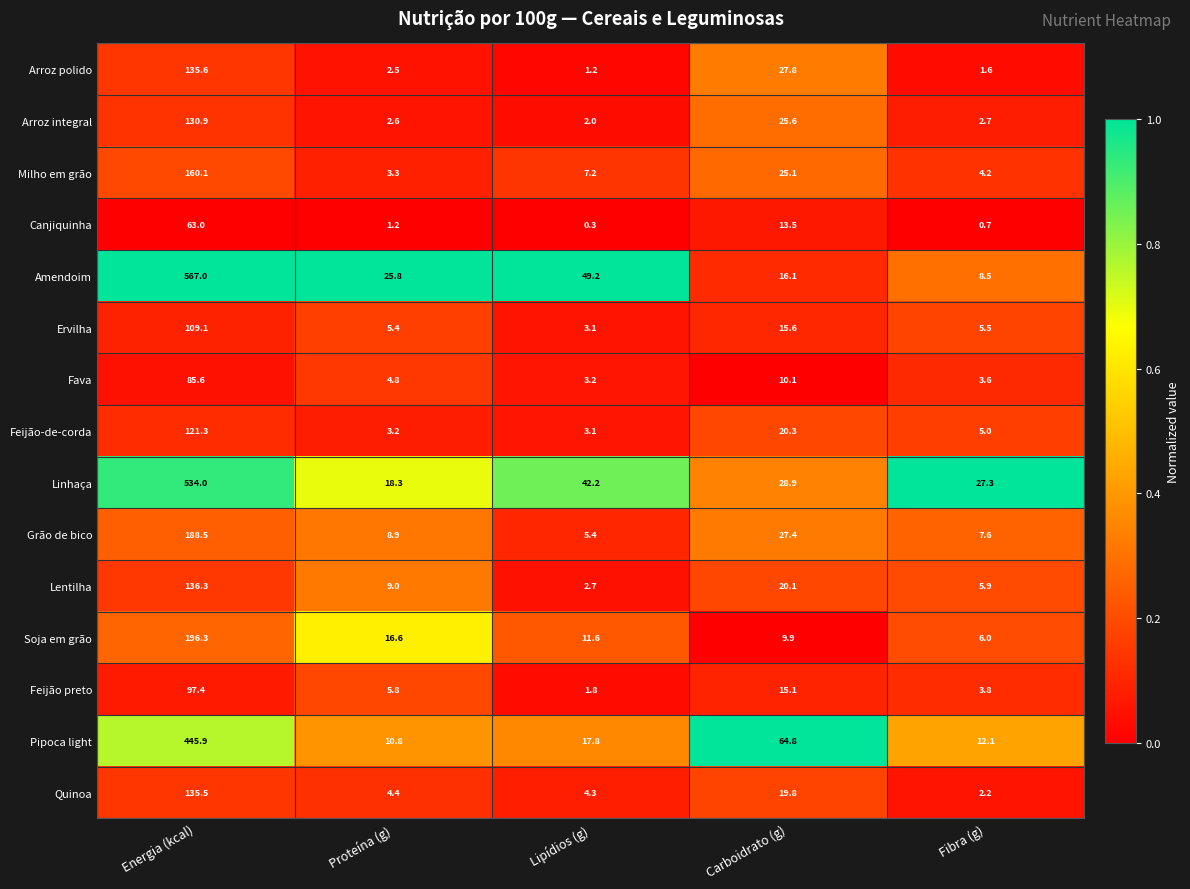

List the labels in order of Pipoca light value, smallest first.

Proteína (g), Fibra (g), Lipídios (g), Carboidrato (g), Energia (kcal)